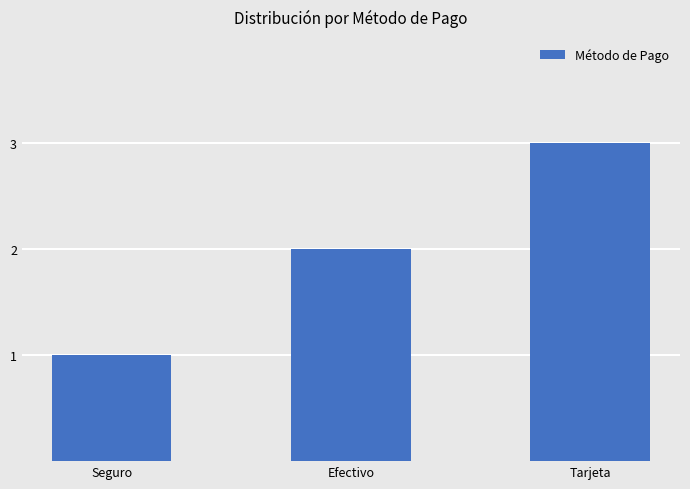

List the labels in order of value, smallest first.

Seguro, Efectivo, Tarjeta